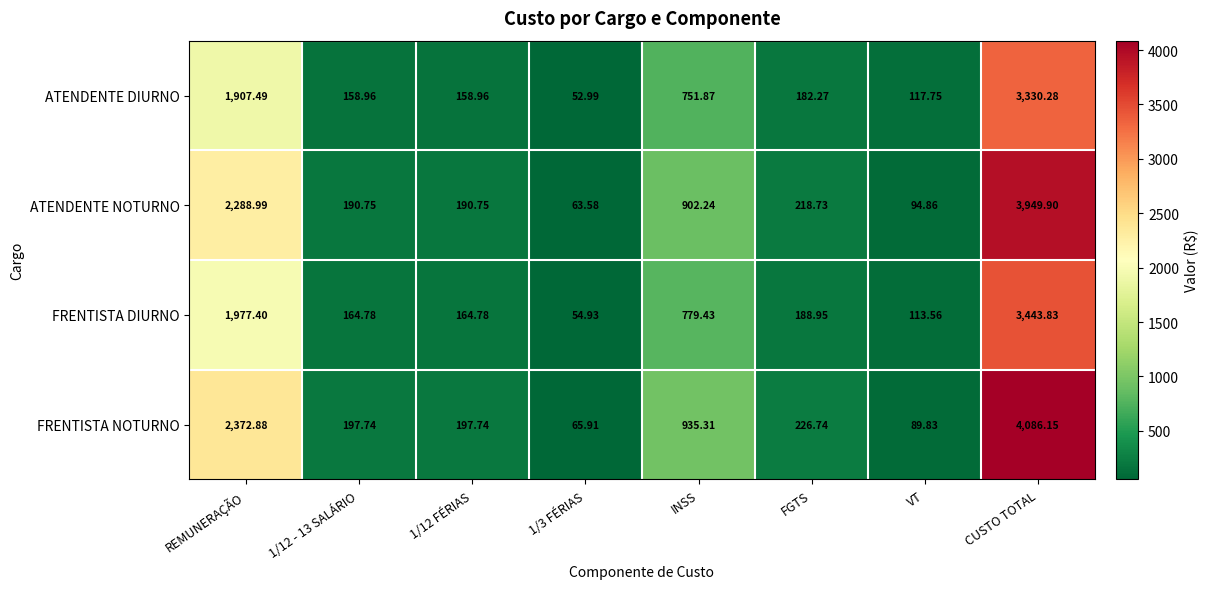

Where is ATENDENTE NOTURNO nearest to the value 2006?

REMUNERAÇÃO